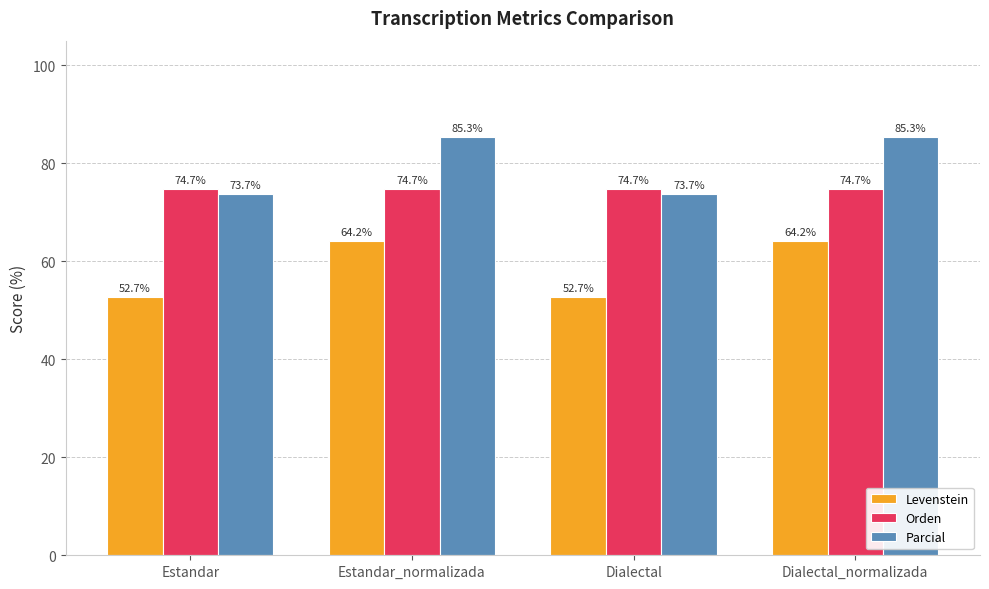

True or false: Orden has a value of 74.7 at Estandar.

True